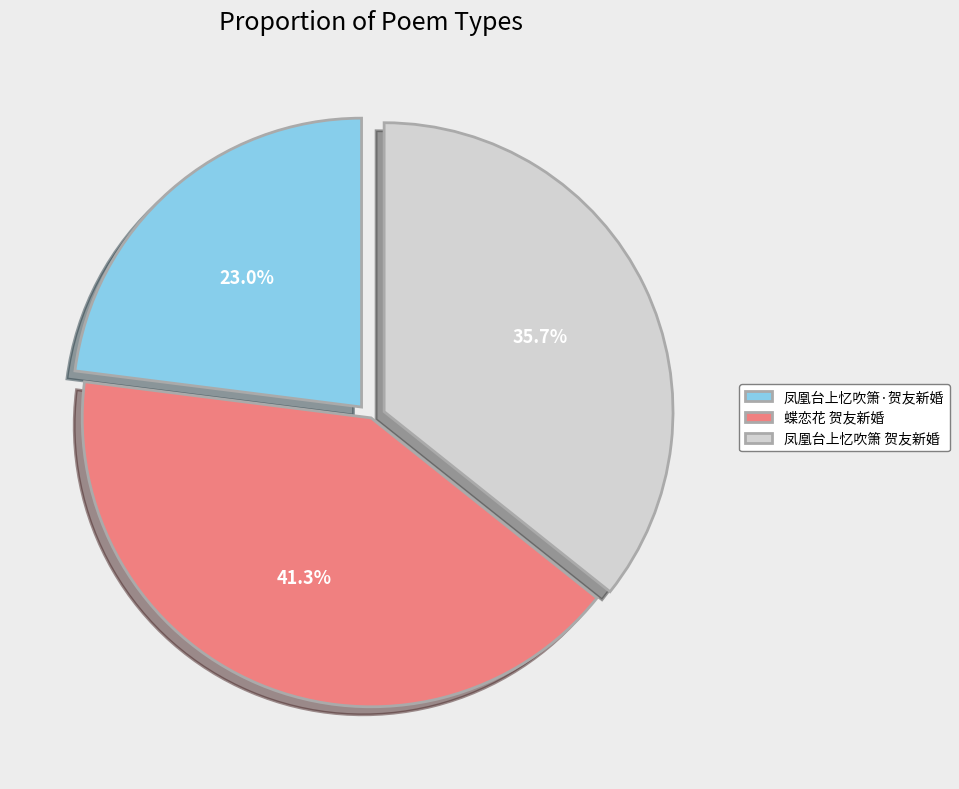

Between 蝶恋花 贺友新婚 and 凤凰台上忆吹箫 贺友新婚, which is larger?

蝶恋花 贺友新婚